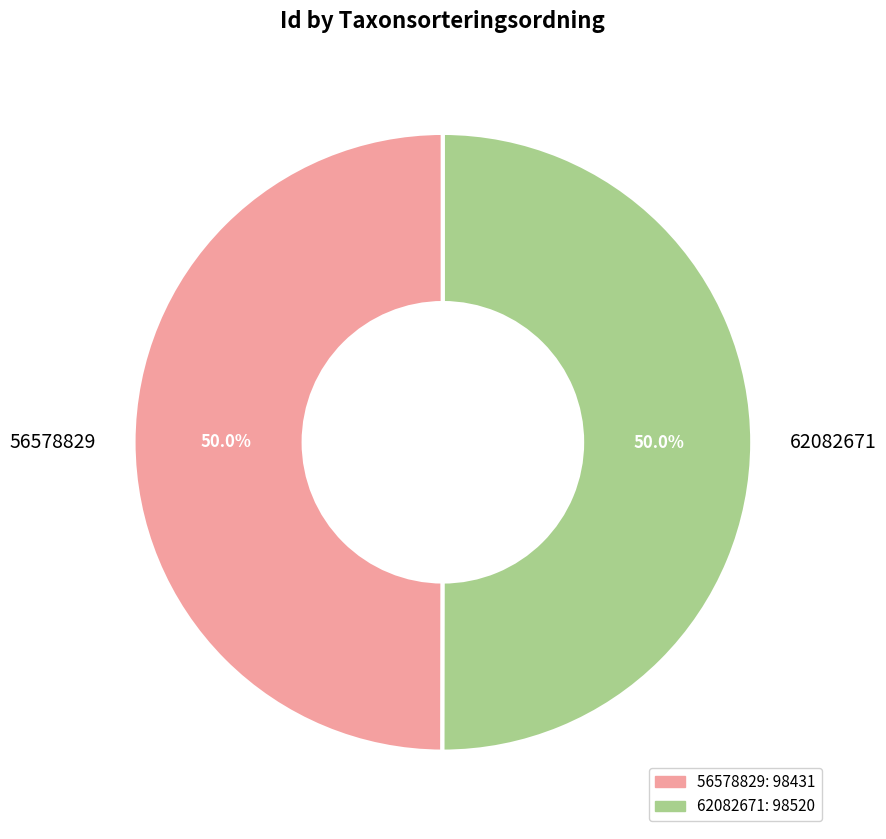

What is the ratio of the value at 56578829 to the value at 62082671?

1.0